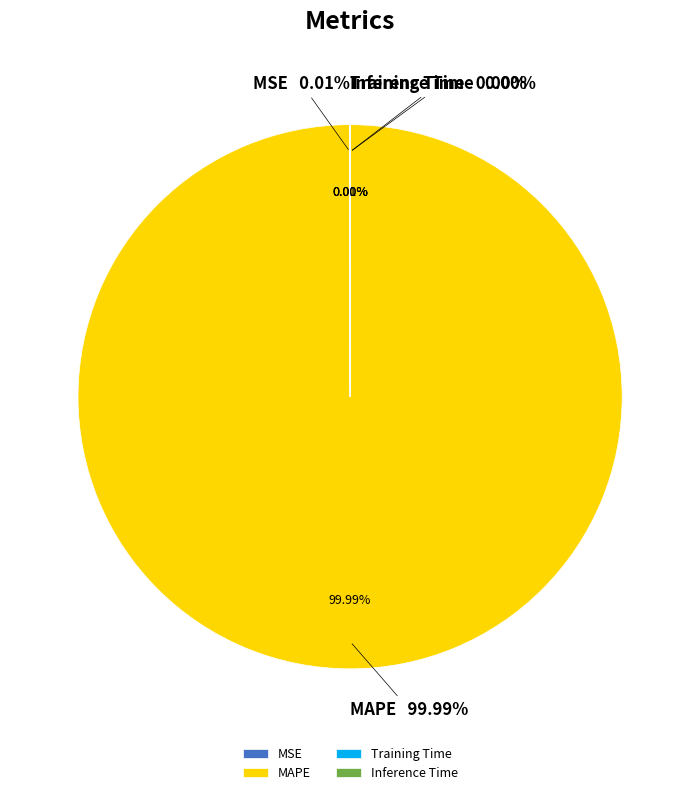

Is Inference Time the majority of the pie?

No